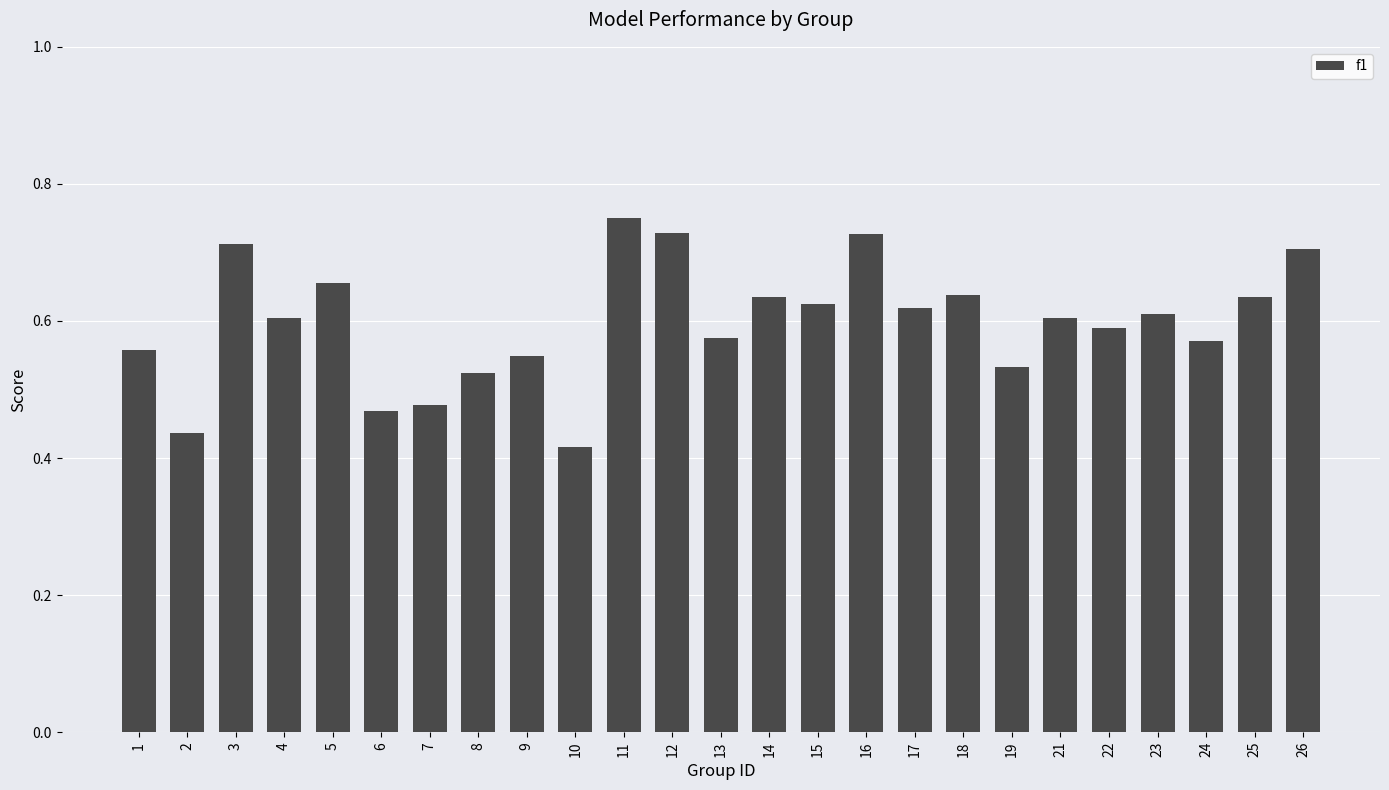

How many distinct data groups are displayed?

1